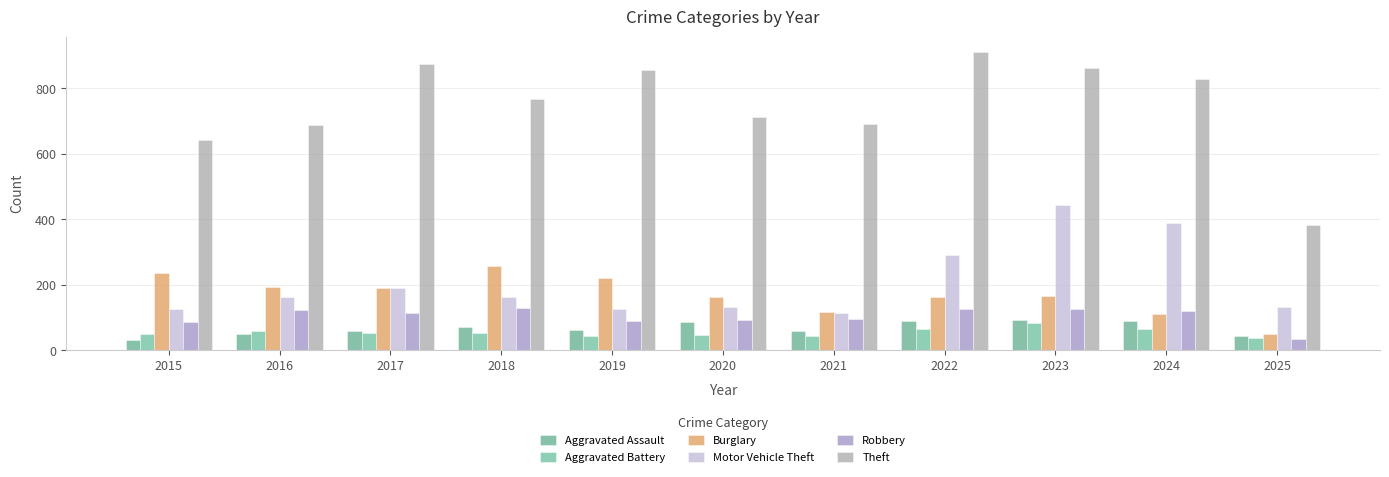

List the series in order of their peak value, lowest first.

Aggravated Battery, Aggravated Assault, Robbery, Burglary, Motor Vehicle Theft, Theft